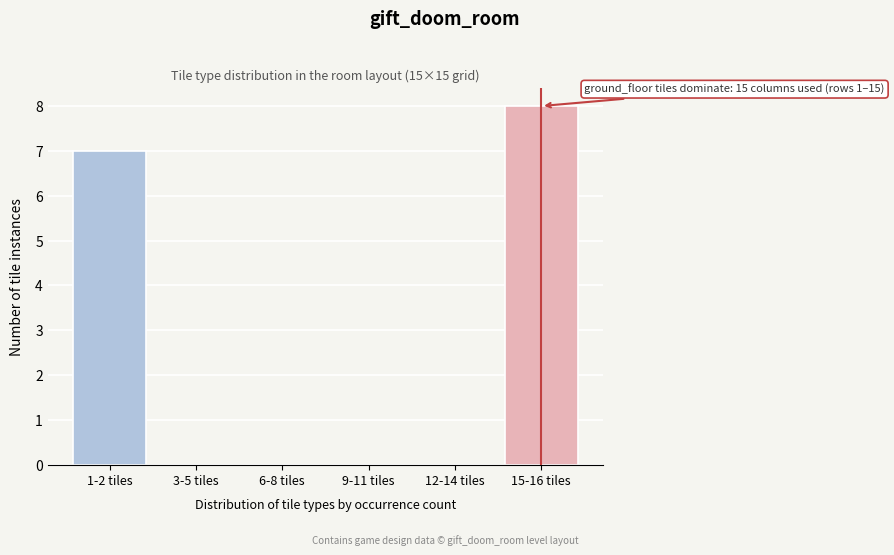

Reading right to left, what are all the values shown in this chart?

15-16 tiles=8	12-14 tiles=0	9-11 tiles=0	6-8 tiles=0	3-5 tiles=0	1-2 tiles=7